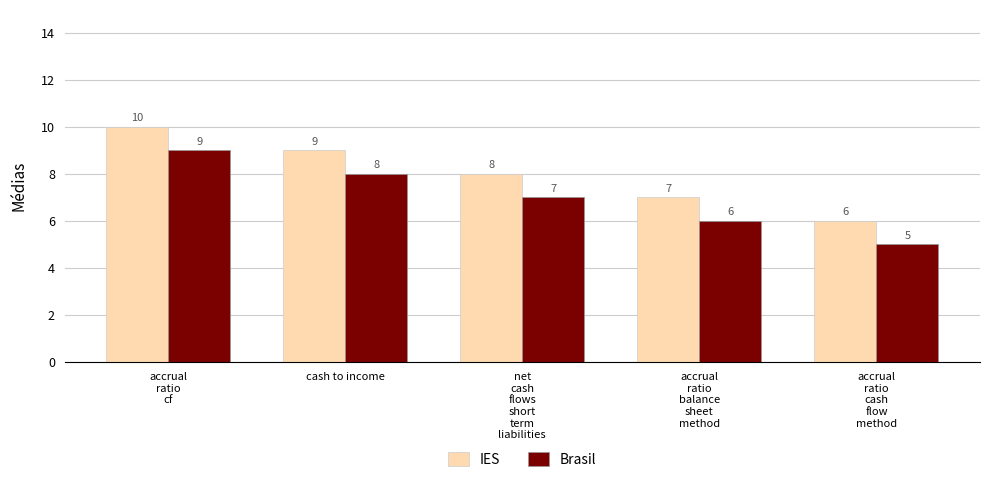

What is the sum of all Brasil values?

35